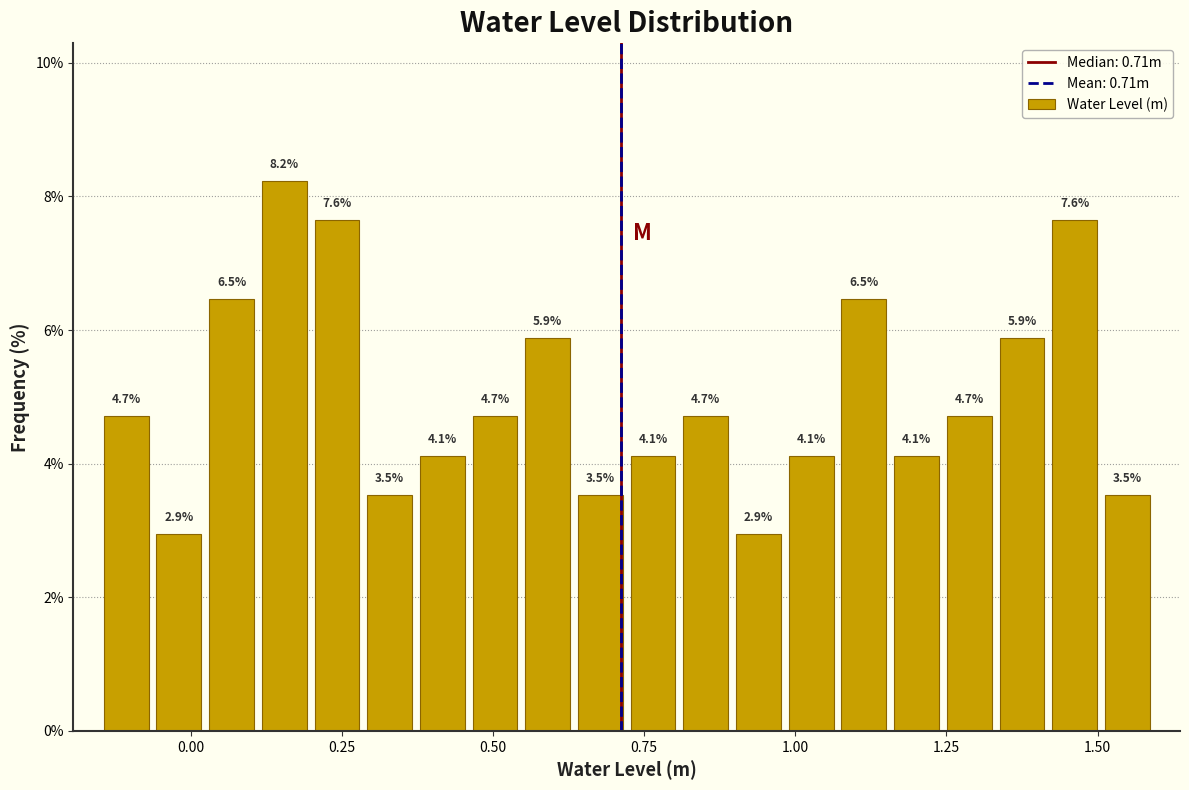

Read against the x-axis, roughly where is the centre of the tallest bar?

0.15